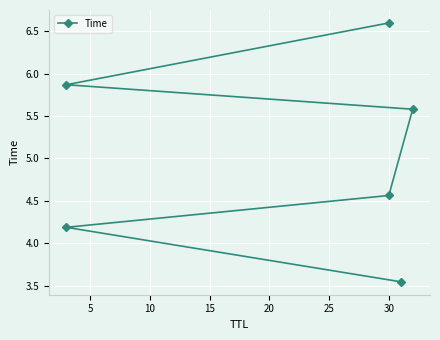

True or false: the data shows 5.5 at 0.

False